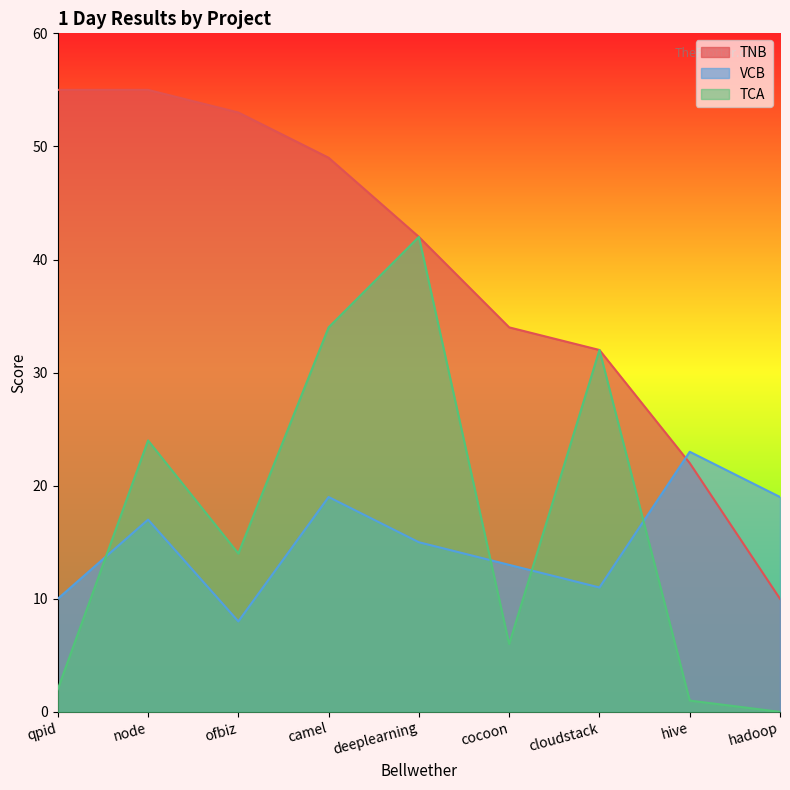

Rank the categories by VCB value from highest to lowest.

hive, camel, hadoop, node, deeplearning, cocoon, cloudstack, qpid, ofbiz